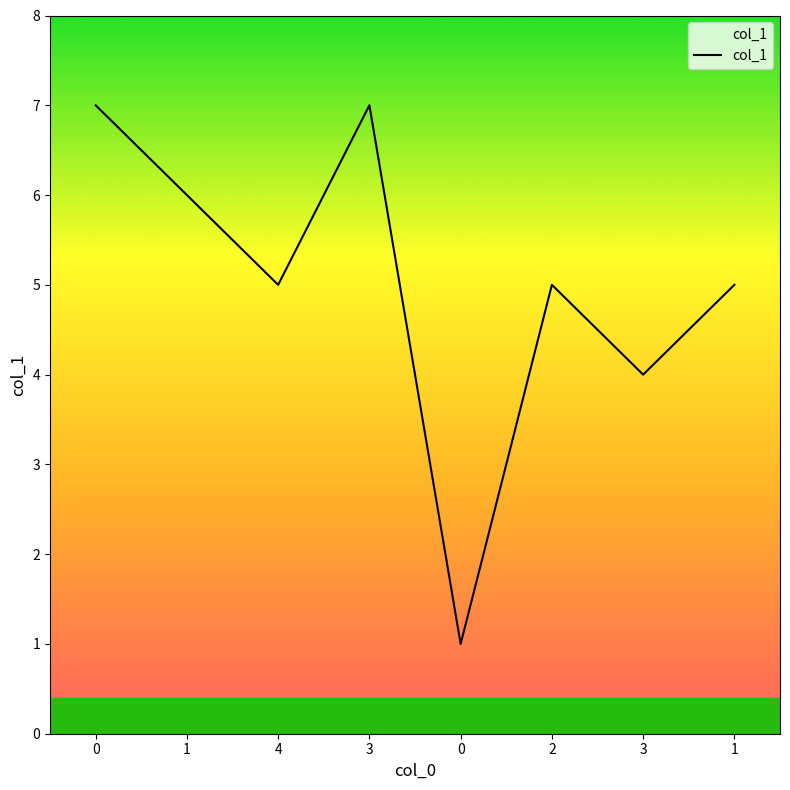

True or false: there are more than 2 points higher than both neighbors.

False